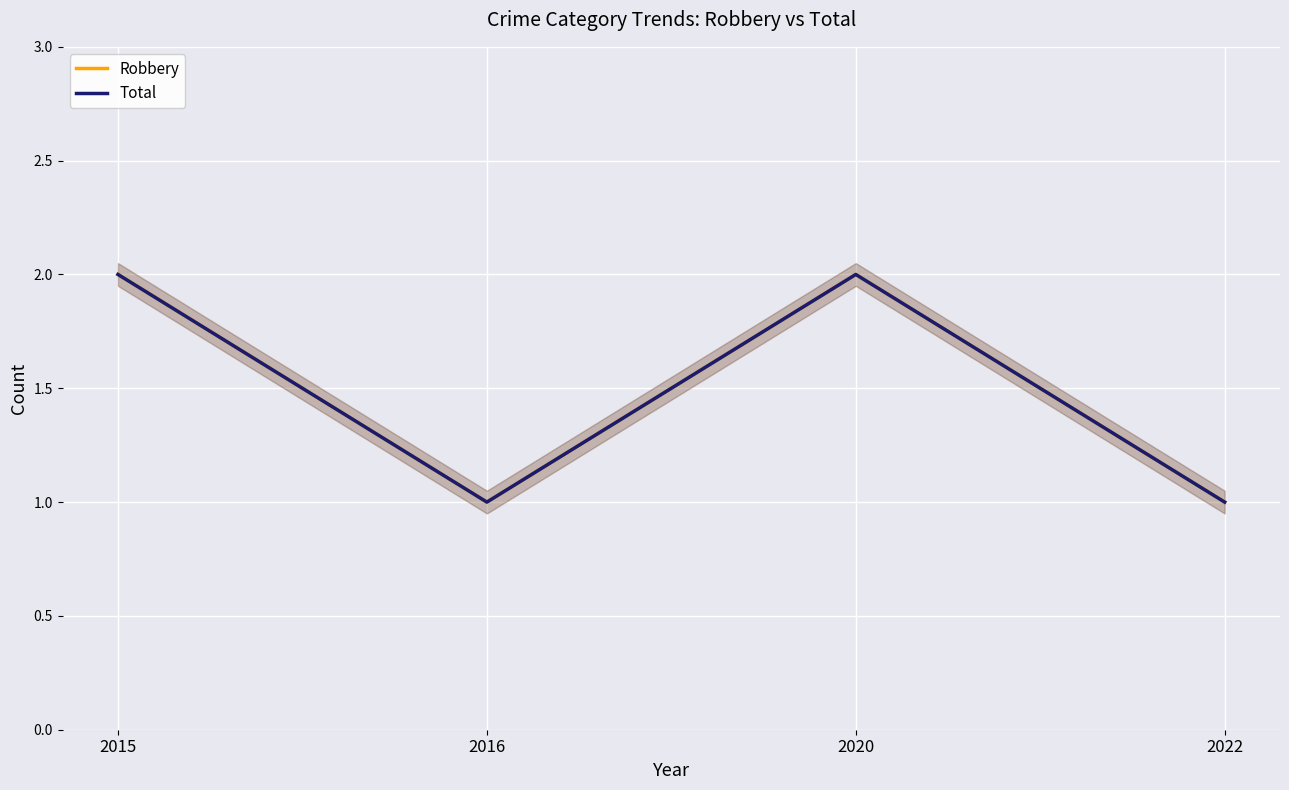

Reading left to right, list all the values displayed in this chart.

Robbery: 2	1	2	1
Total: 2	1	2	1